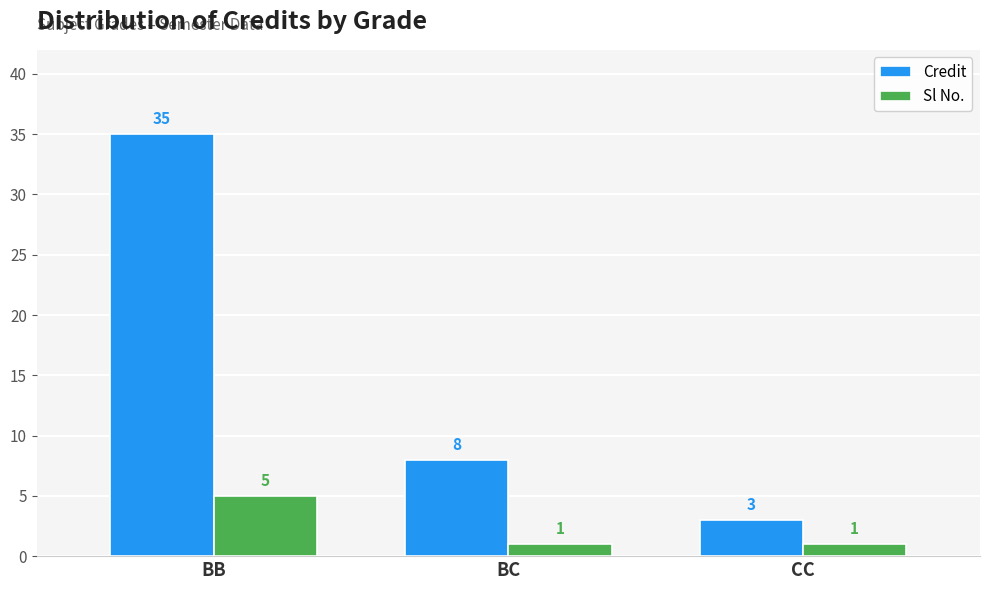

How many values in the Sl No. series exceed 1?

1